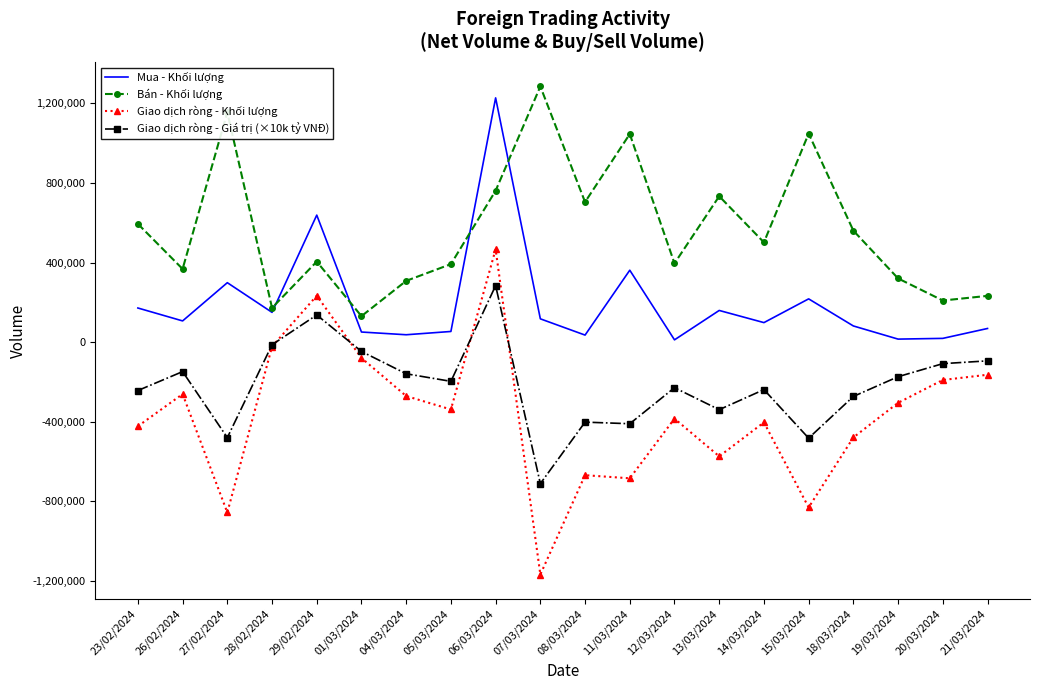

Is the value of Mua - Khối lượng at 20/03/2024 greater than the value of Bán - Khối lượng at 26/02/2024?

No